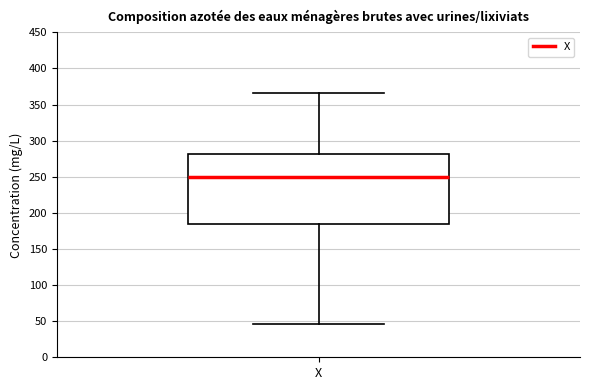

Transcribe this box plot: give where the median line is, the range the box spans, and where the two whiskers end, as read against the y-axis. The values are not printed on the chart, so give them approximately, as read against the axis.

median 250, box 185 to 280, whiskers 45 to 365